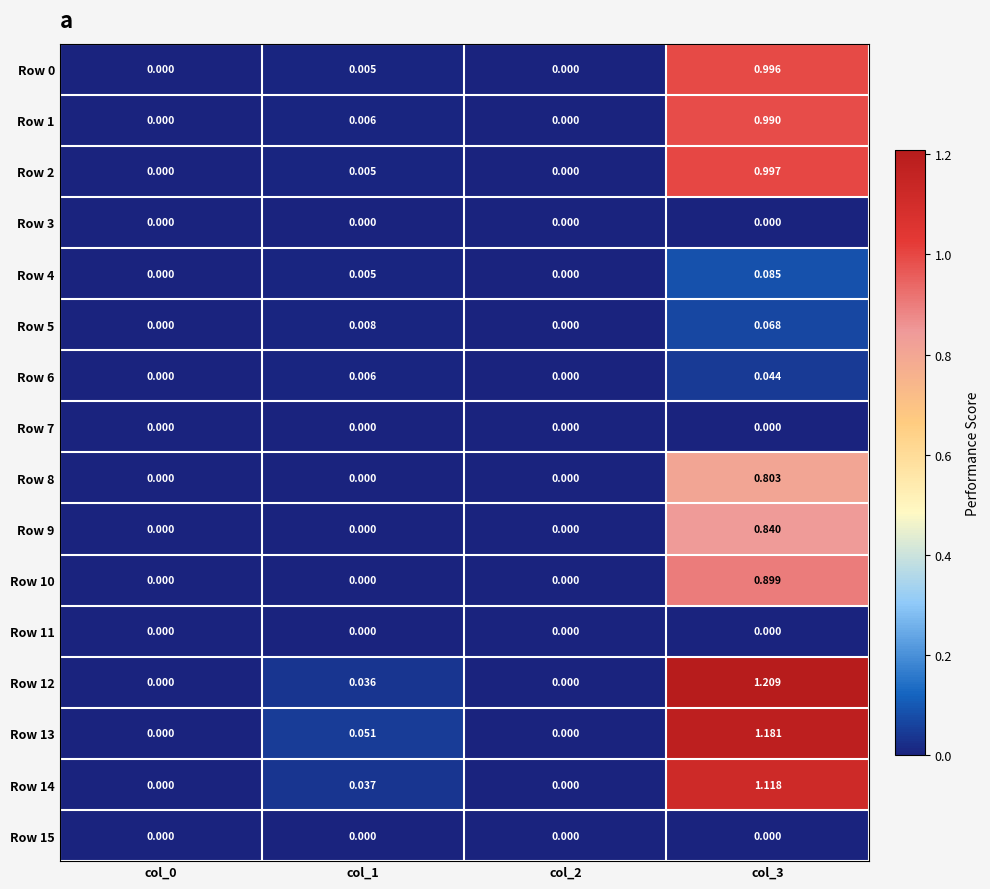

Is the value of Row 12 at col_0 greater than the value of Row 6 at col_3?

No